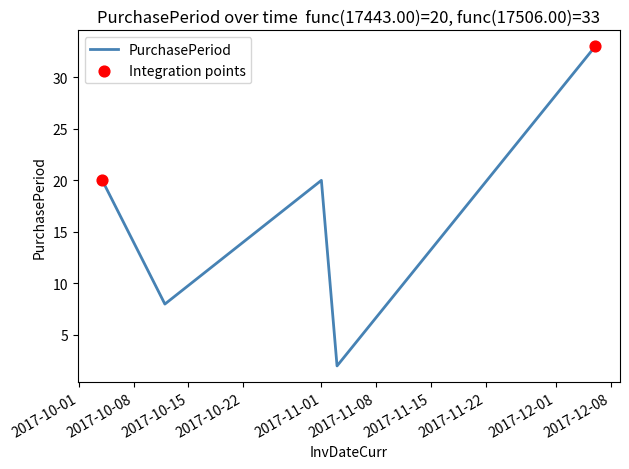

True or false: the data has more than 1 interior local peaks.

False